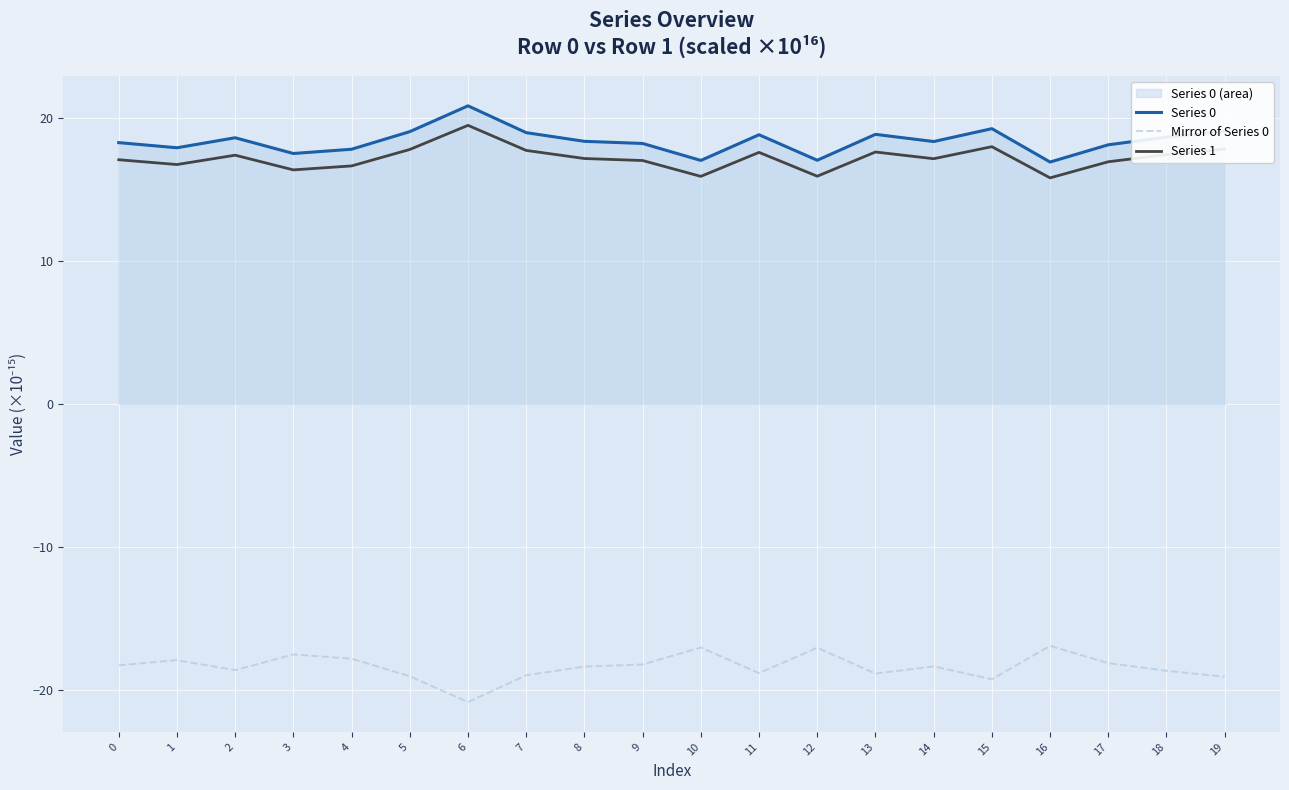

What is the greatest value displayed?

20.9